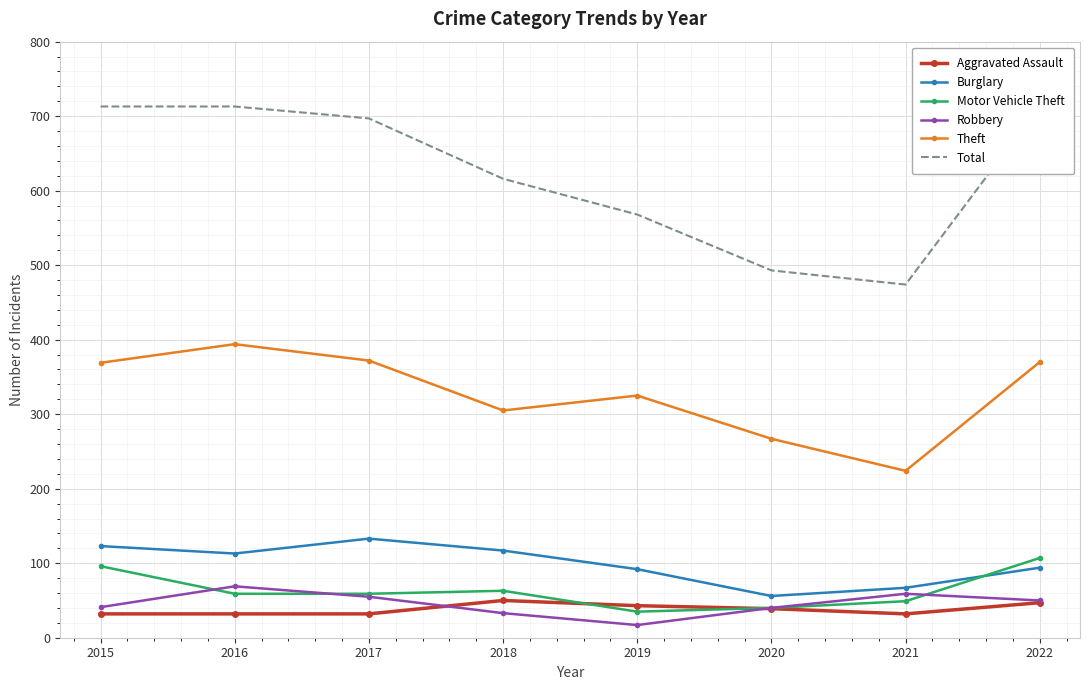

At which category is the sum across all series the highest?

2022